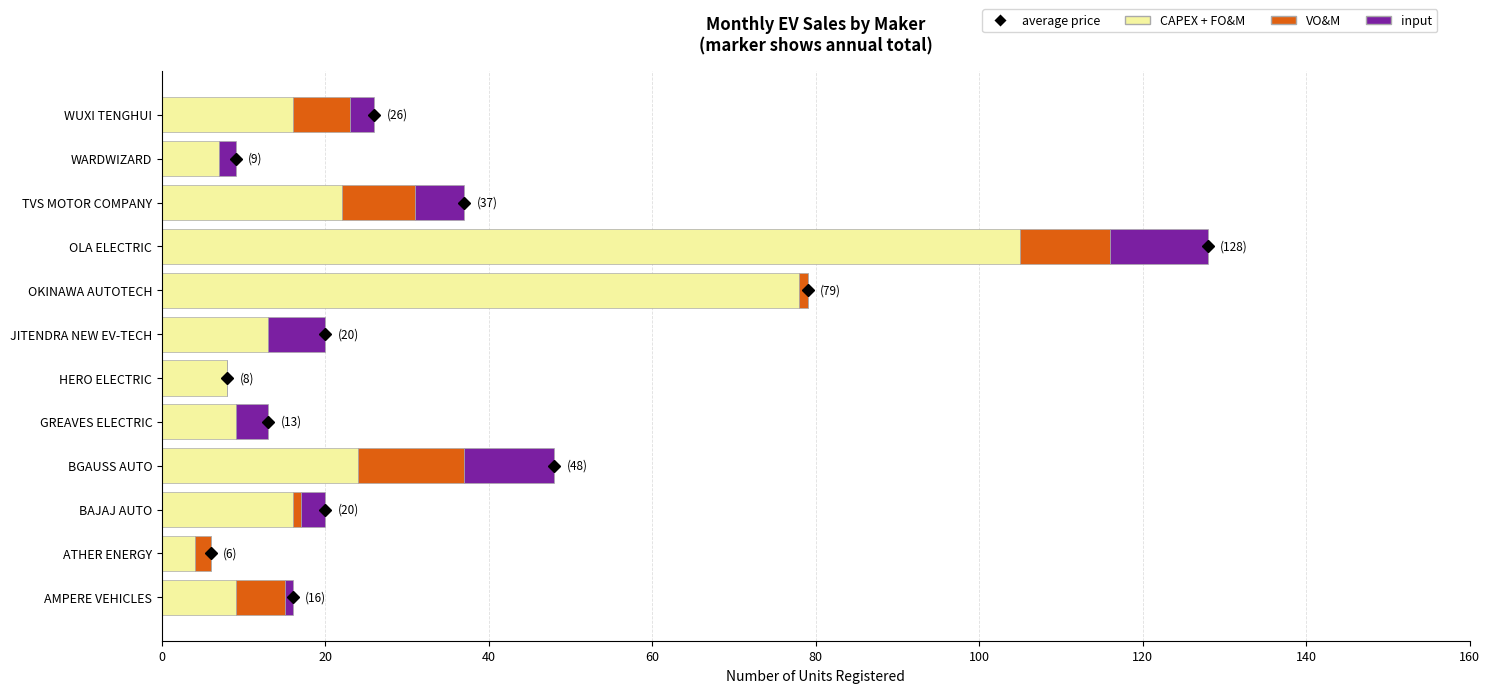

What is the sum of all CAPEX + FO&M values?

311